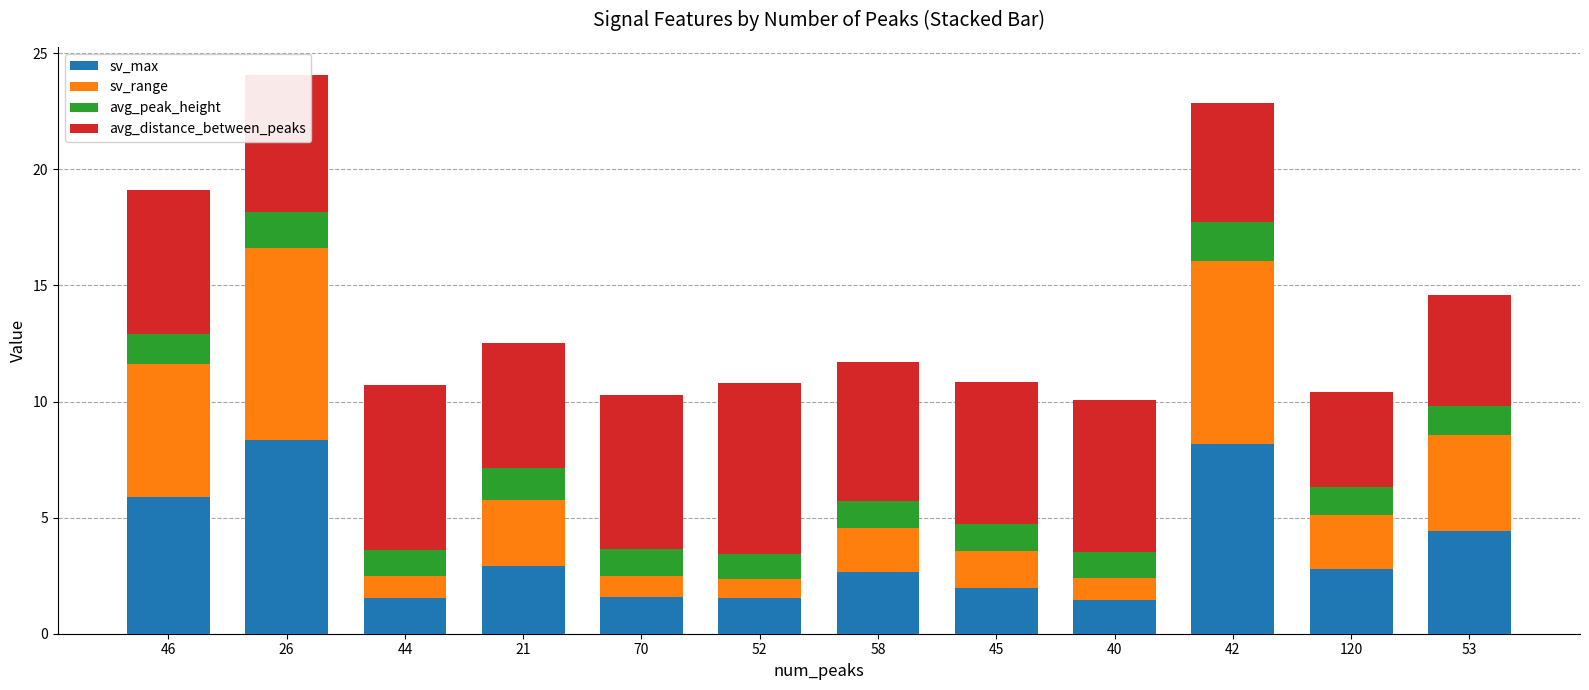

What are all the series names shown in the legend?

sv_max, sv_range, avg_peak_height, avg_distance_between_peaks